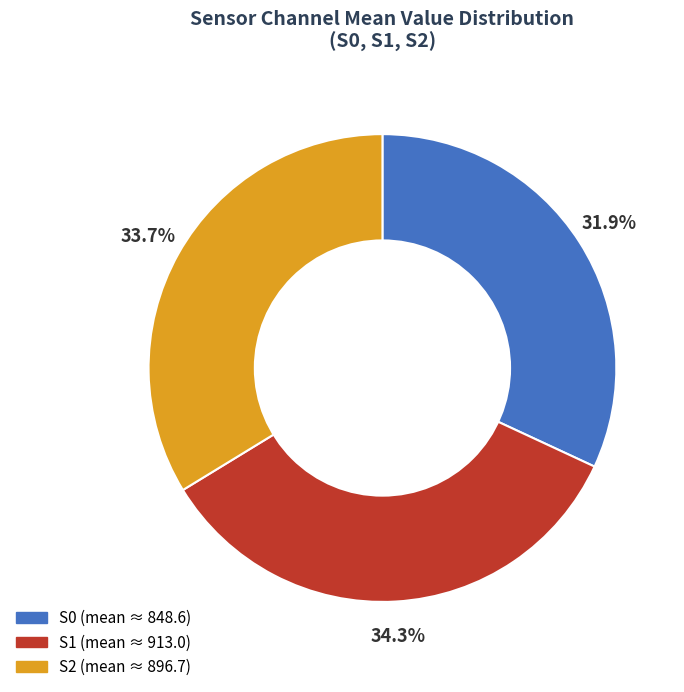

Does any single category account for the majority?

No